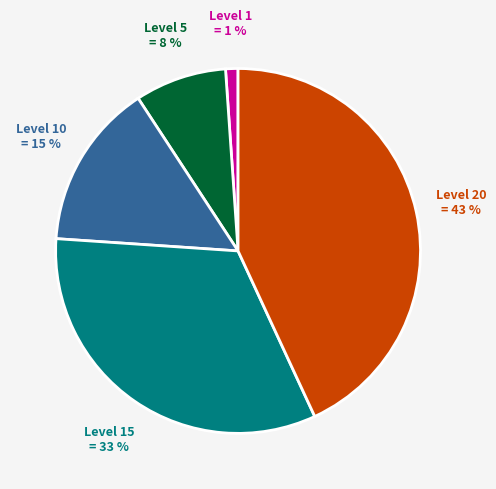

True or false: Level 20 = 43 % accounts for 43% of the total.

True